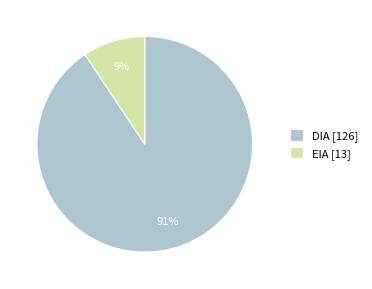

Rank the categories by value from highest to lowest.

DIA, EIA